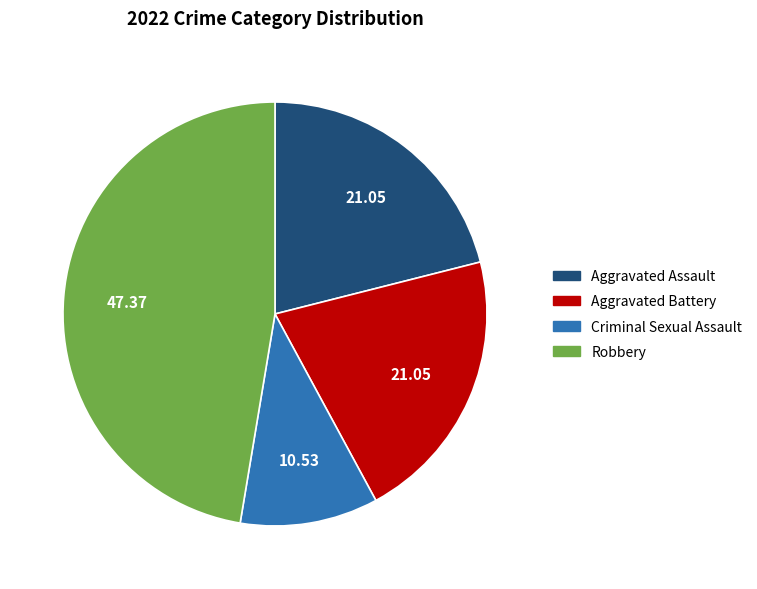

Do Criminal Sexual Assault and Aggravated Battery together represent more than half of the pie?

No